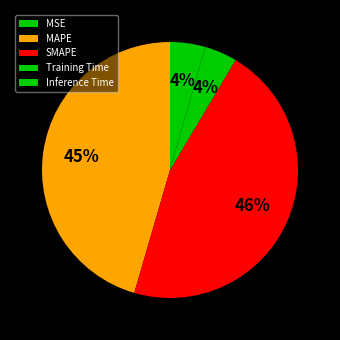

How many segments does this pie chart have?

5